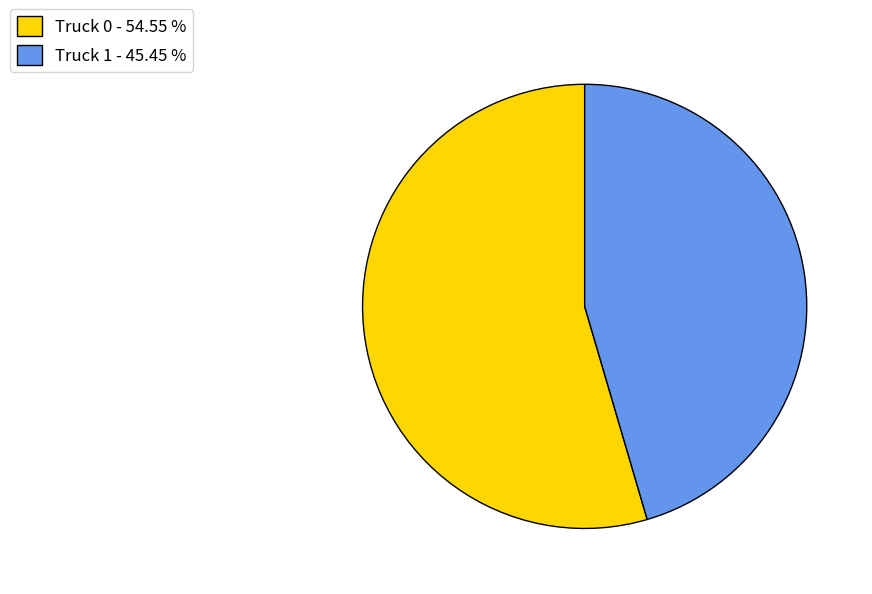

Combined, do Truck 0 - 54.55 % and Truck 1 - 45.45 % account for over 50%?

Yes